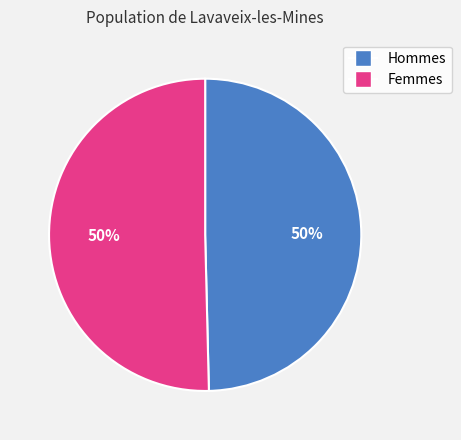

How many slices are in this pie chart?

2